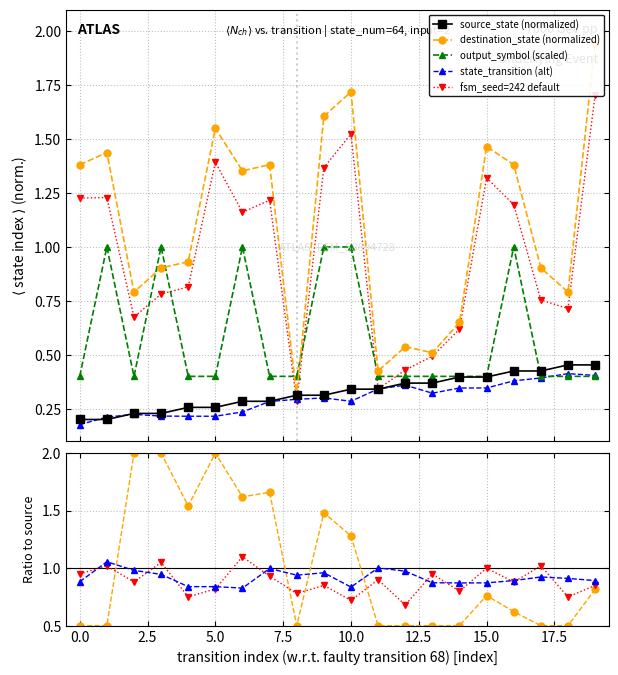

Between which two adjacent categories do transition_index_ratio and destination_state first intersect?

1 and 2